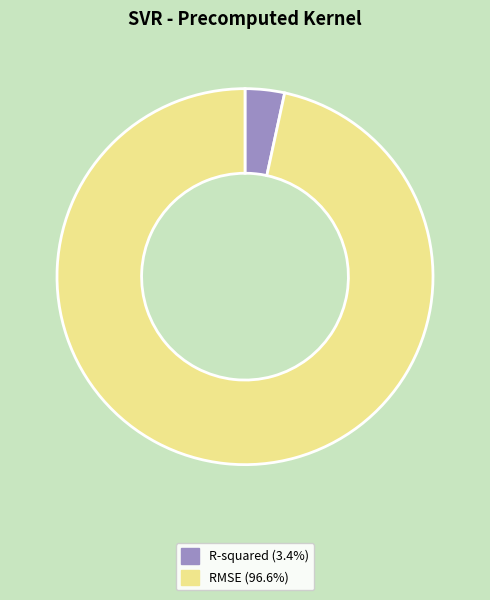

Between RMSE and R-squared, which is larger?

RMSE